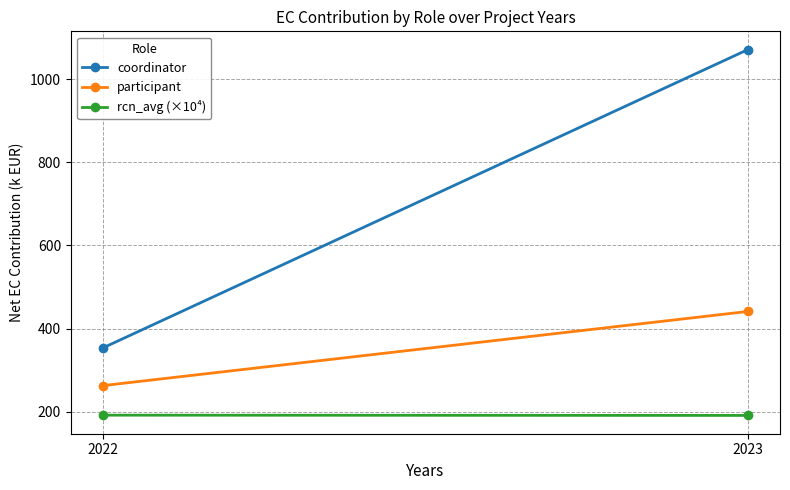

What is the value of the participant point at the 1st from the left?

262.9